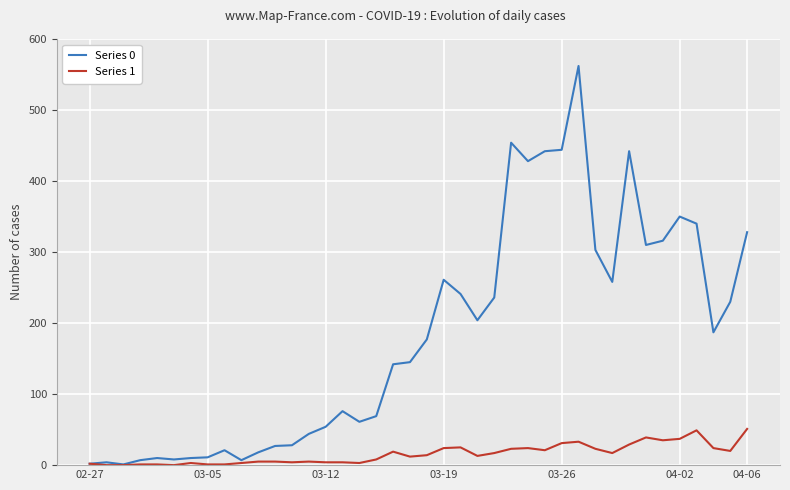

What is the maximum value shown in the chart?

562